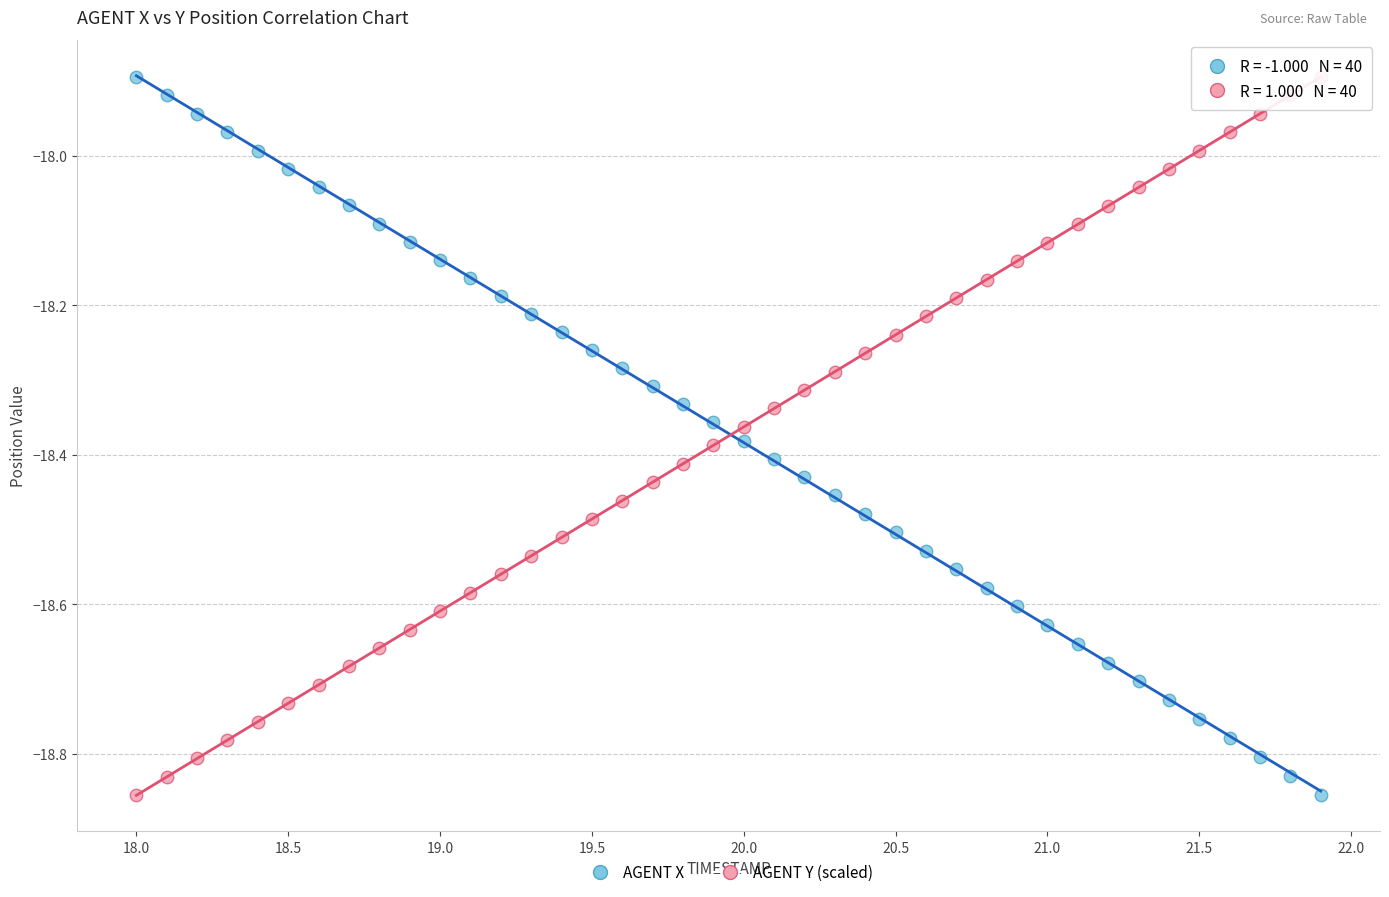

Across all data points, what is the range of X values (max minus min)?

3.9